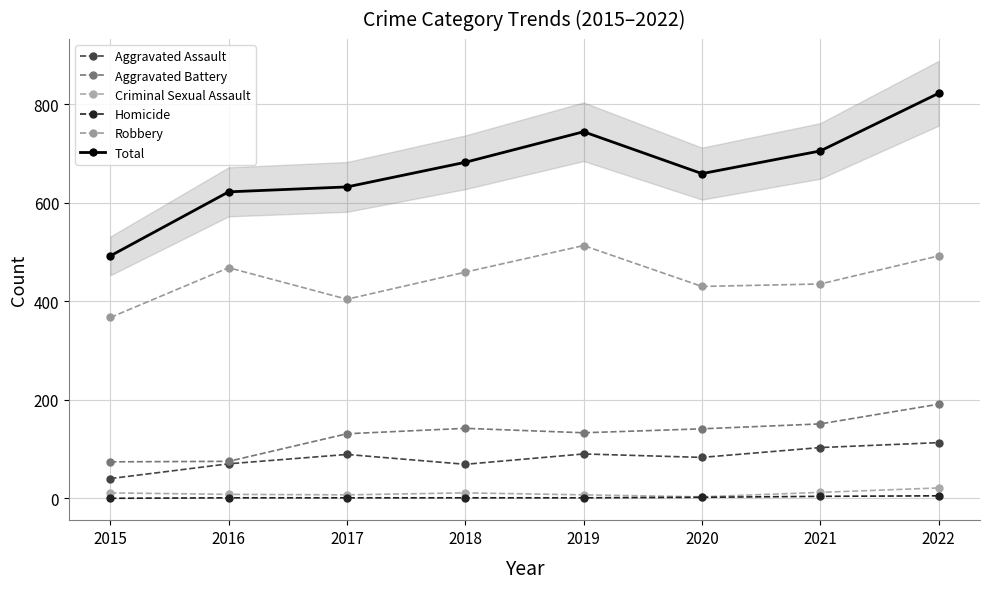

In Aggravated Battery, how many points are higher than both neighbors (excluding endpoints)?

1